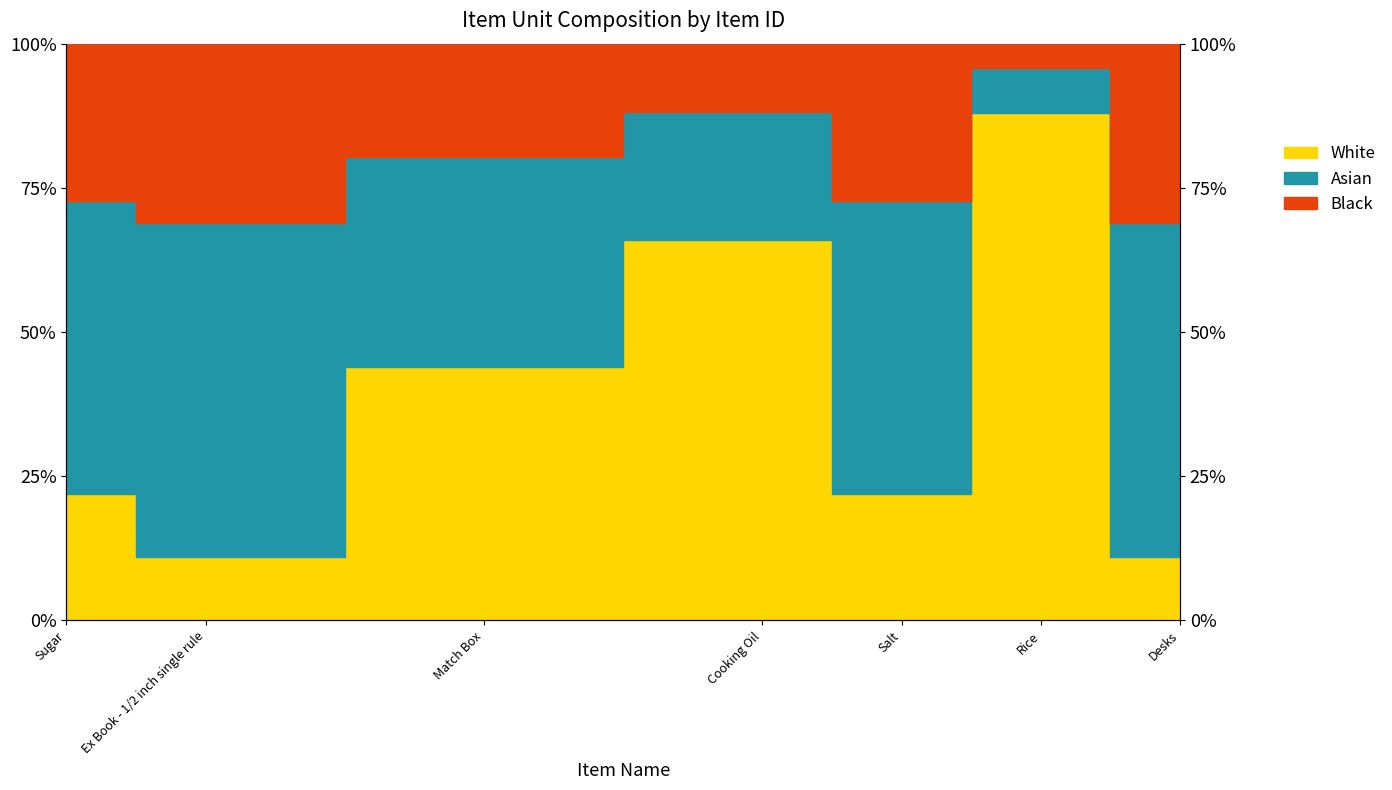

Reading right to left, list all the values displayed in this chart.

0.1	0.9	0.2	0.7	0.4	0.1	0.2